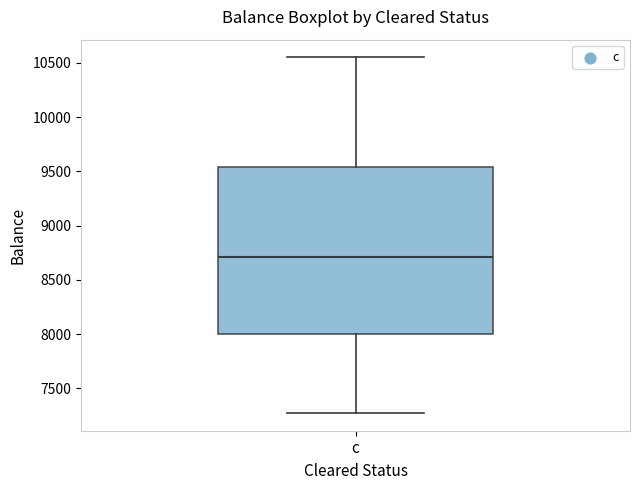

Where does the median line of the box for c sit on the y-axis? The values are not printed on the chart, so give them approximately, as read against the axis.

8700